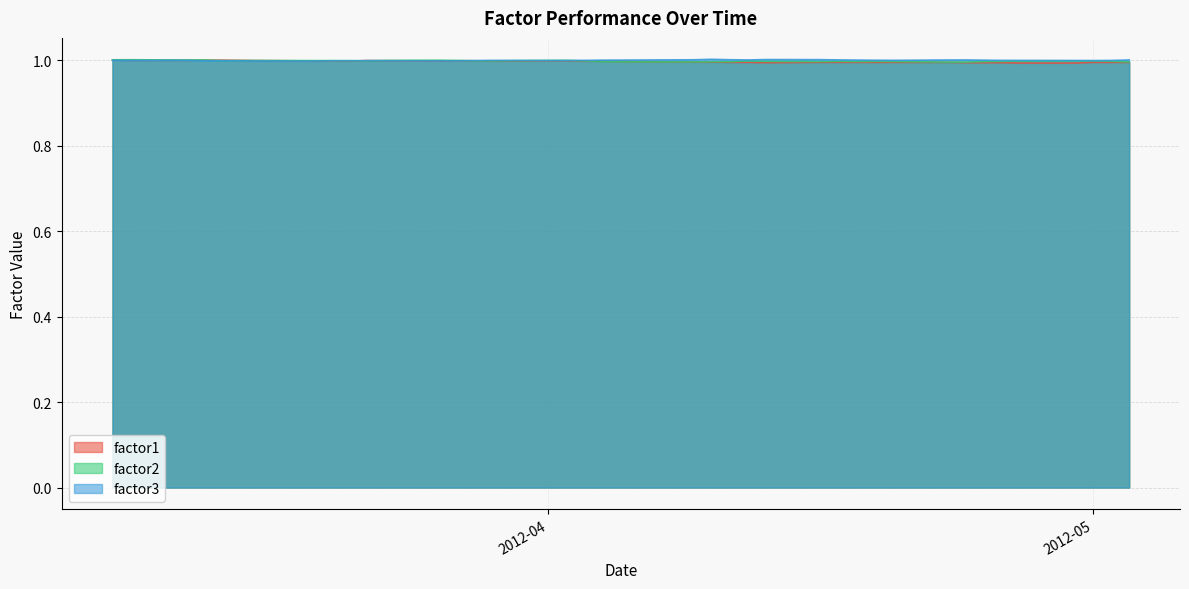

What position from the left is 2012-03-20?

9